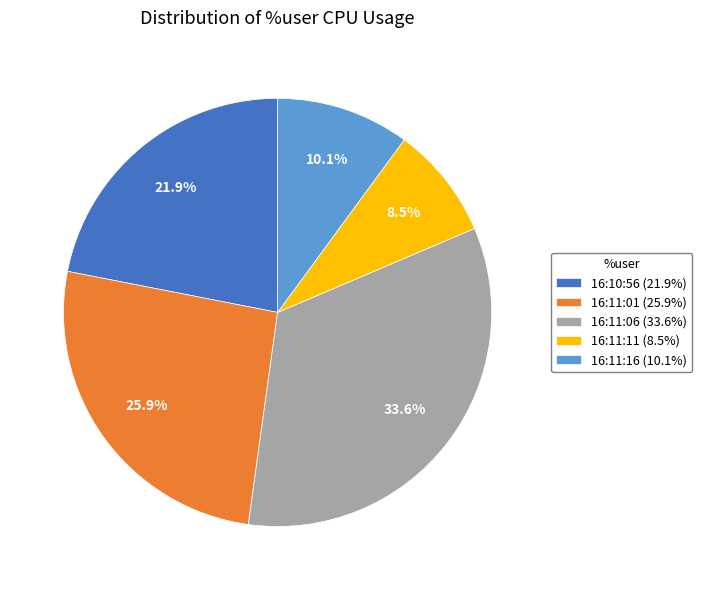

Approximately how many times larger is the value at 16:11:11 (8.5%) compared to 16:10:56 (21.9%)?

0.4